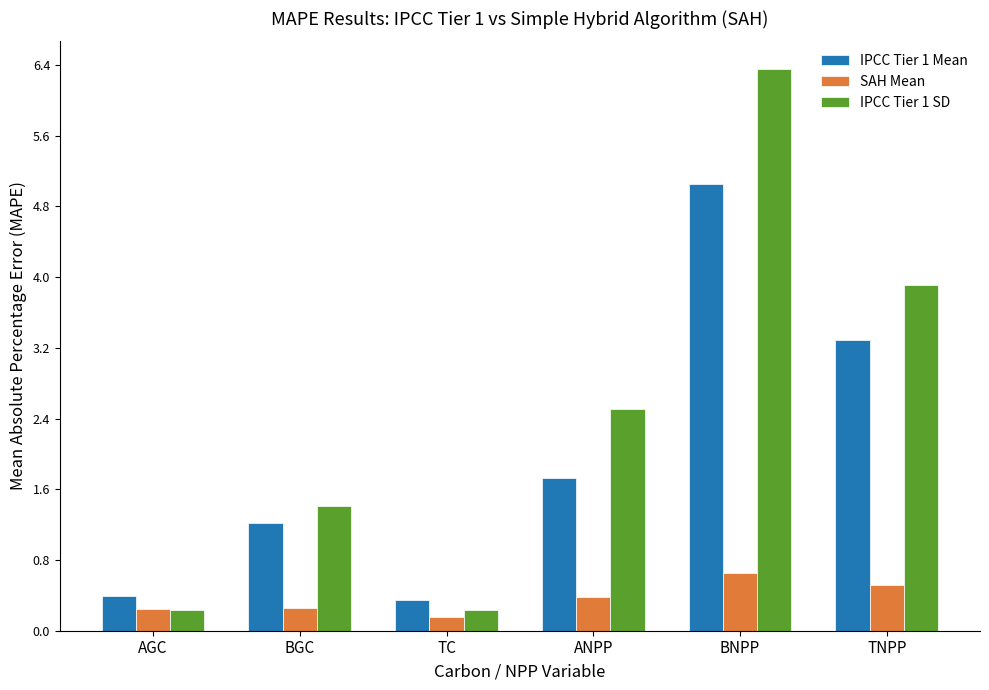

Which series has the largest total across all categories?

IPCC Tier 1 SD